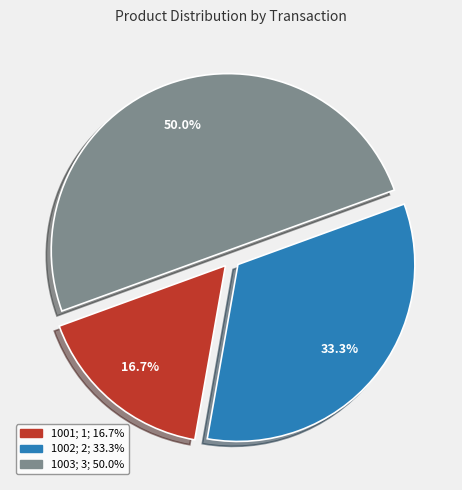

The 1002 slice represents 23% of the pie. True or false?

False